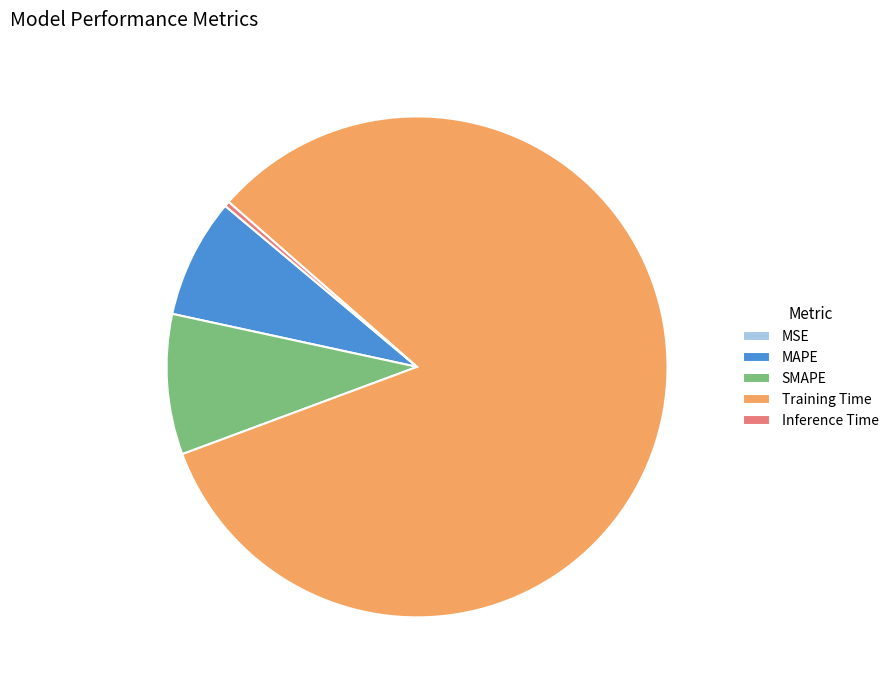

Which slice represents more than half of the pie?

Training Time